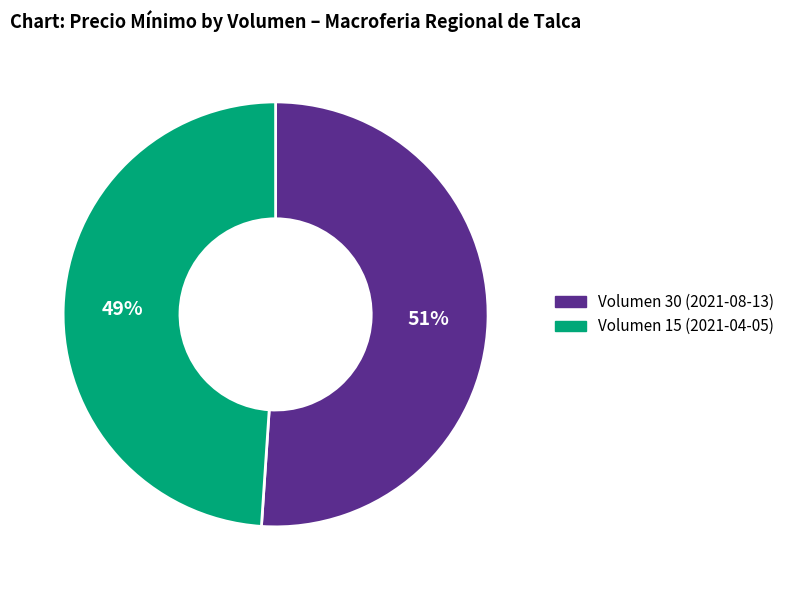

To the nearest percent, what percentage of the pie is Volumen 15 (2021-04-05)?

49%